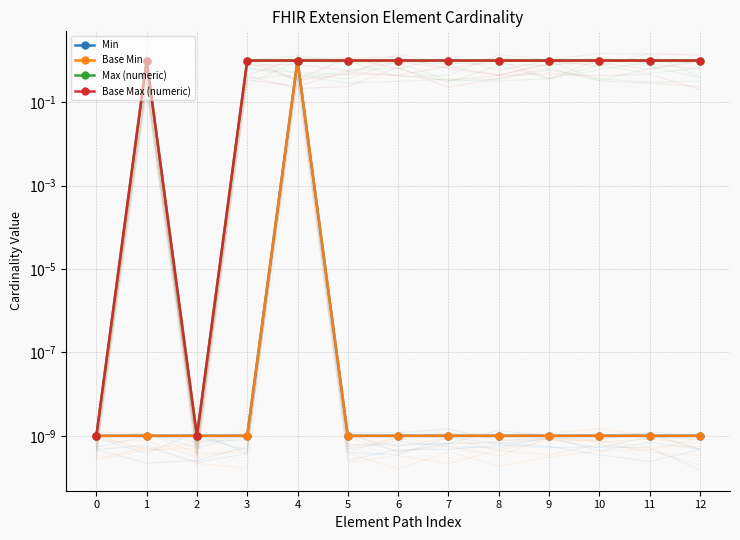

Between 6 and 8, which series saw the biggest shift?

Min